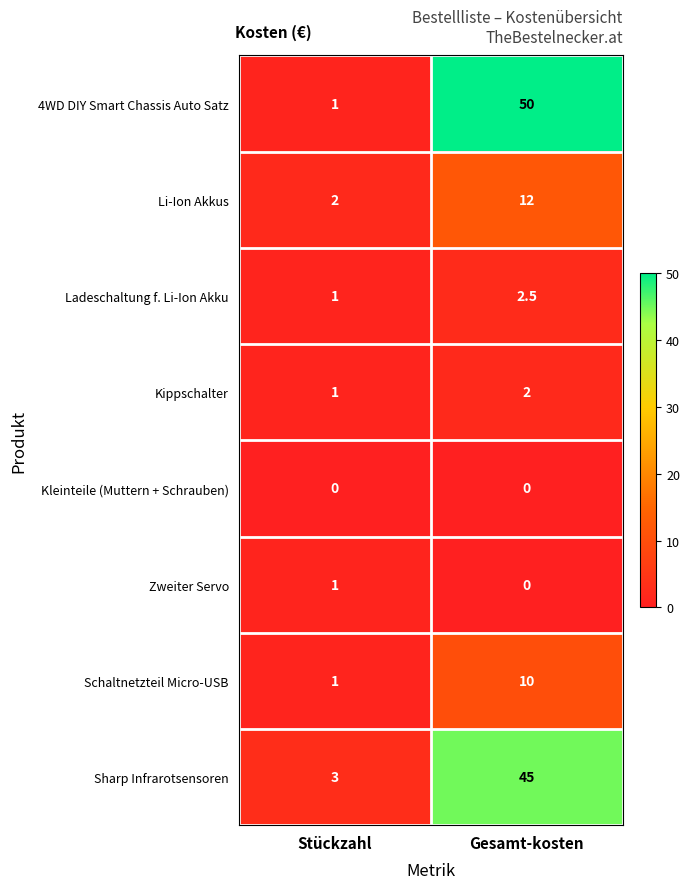

What is the difference between the maximum and minimum values in the Li-Ion Akkus series?

10.0